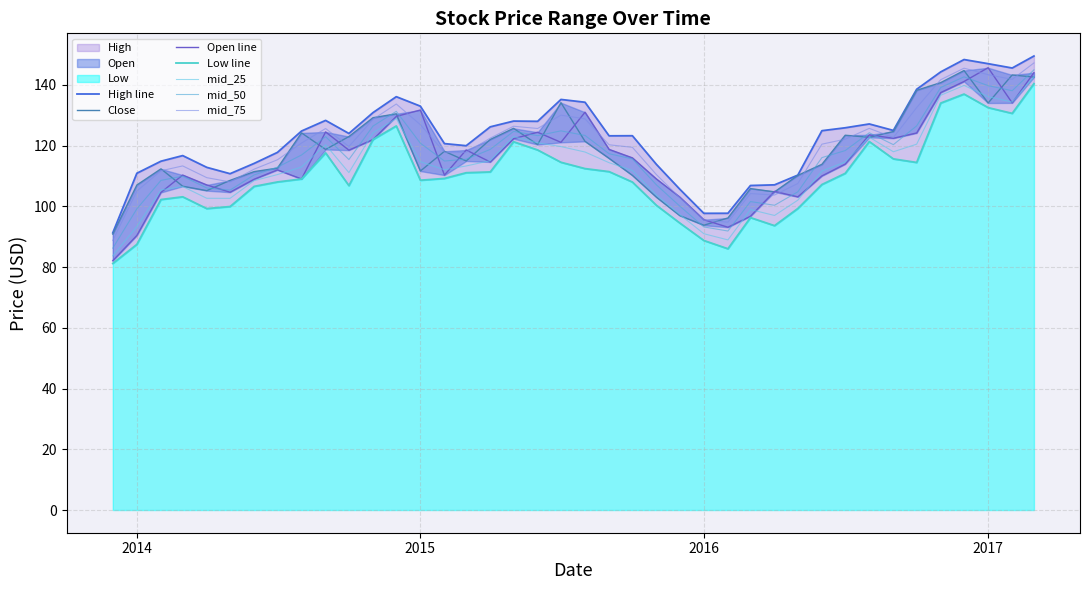

Which category has the highest value in the High series?

2017-03-01